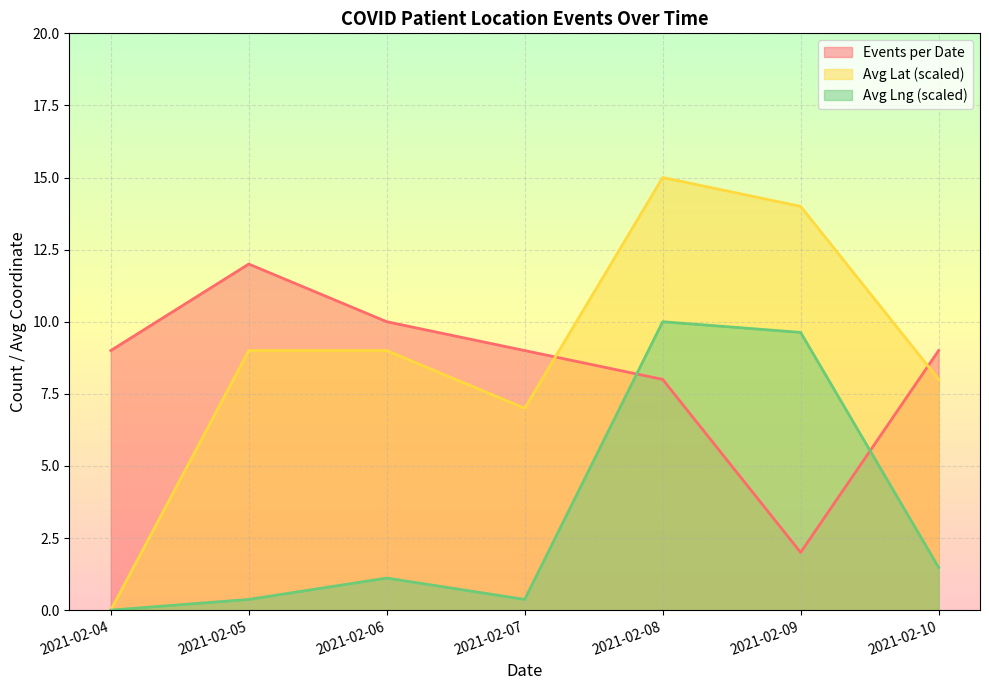

Count the values in the range 8 to 10.

5